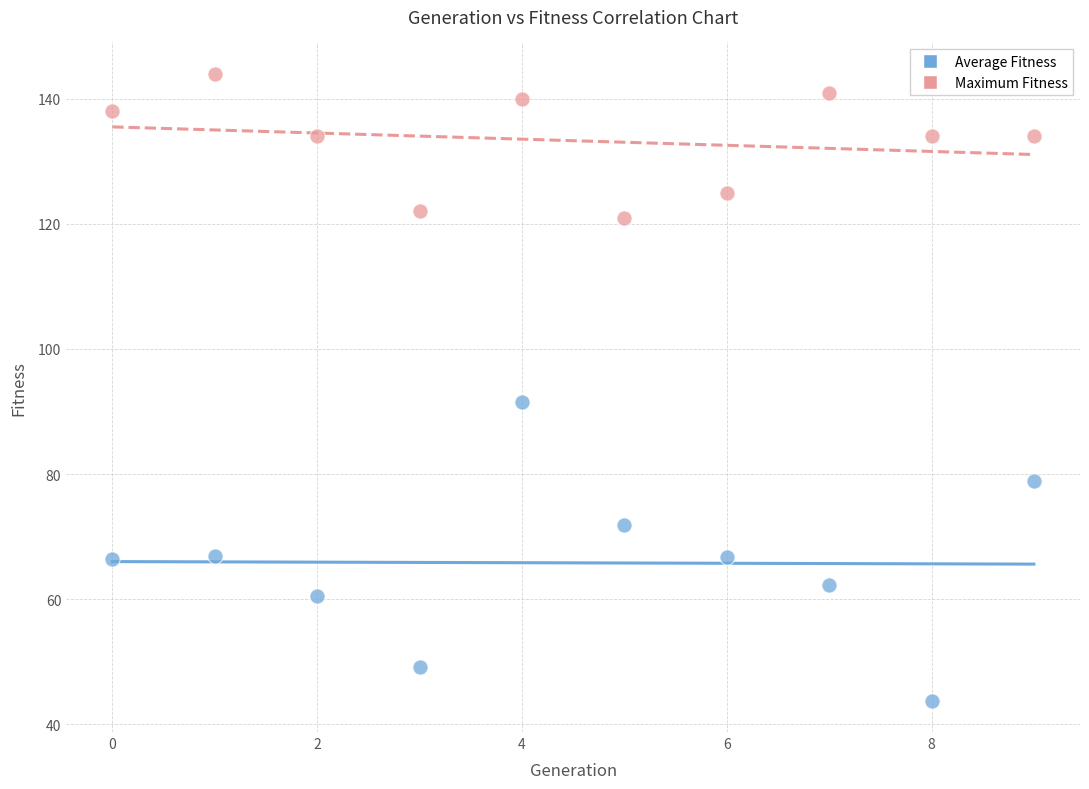

Which series has the largest Y range (max minus min)?

Average Fitness